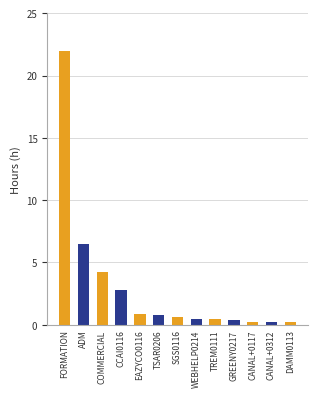

What is the value of the 1st bar from the left?

22.0